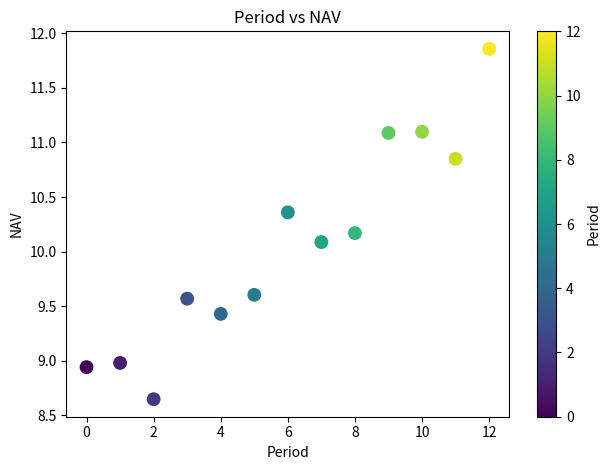

What Y value in the scatter plot is closest to 10?

10.1